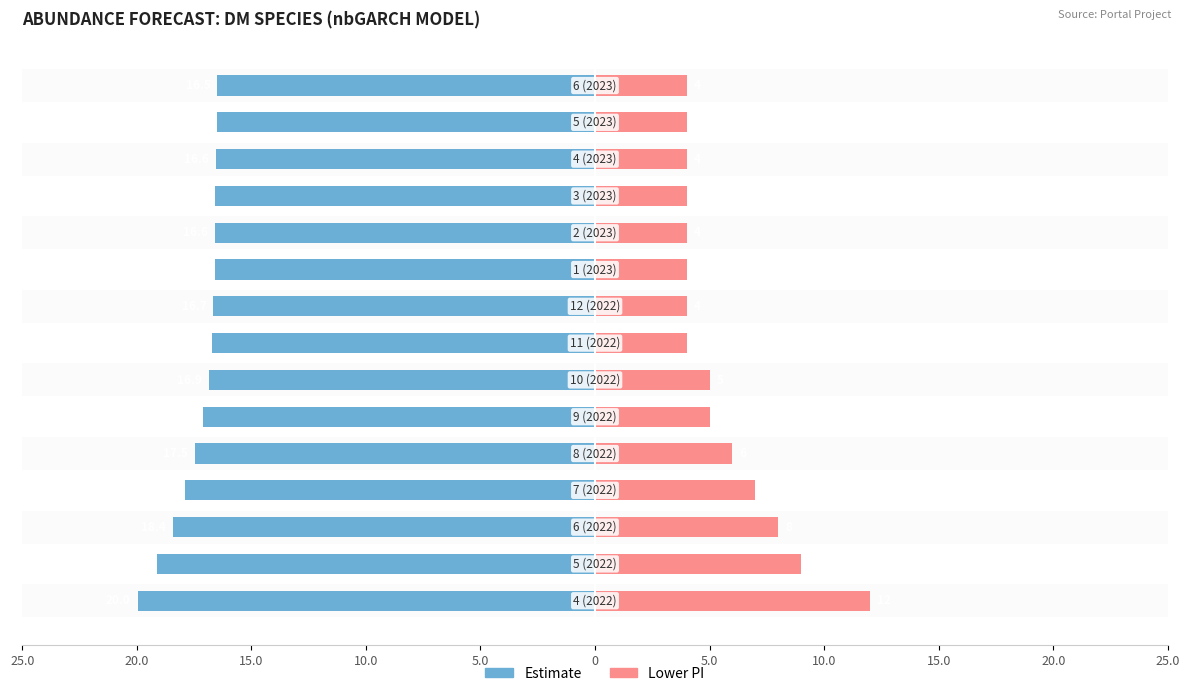

How many data points in lower_pi are above 4?

7